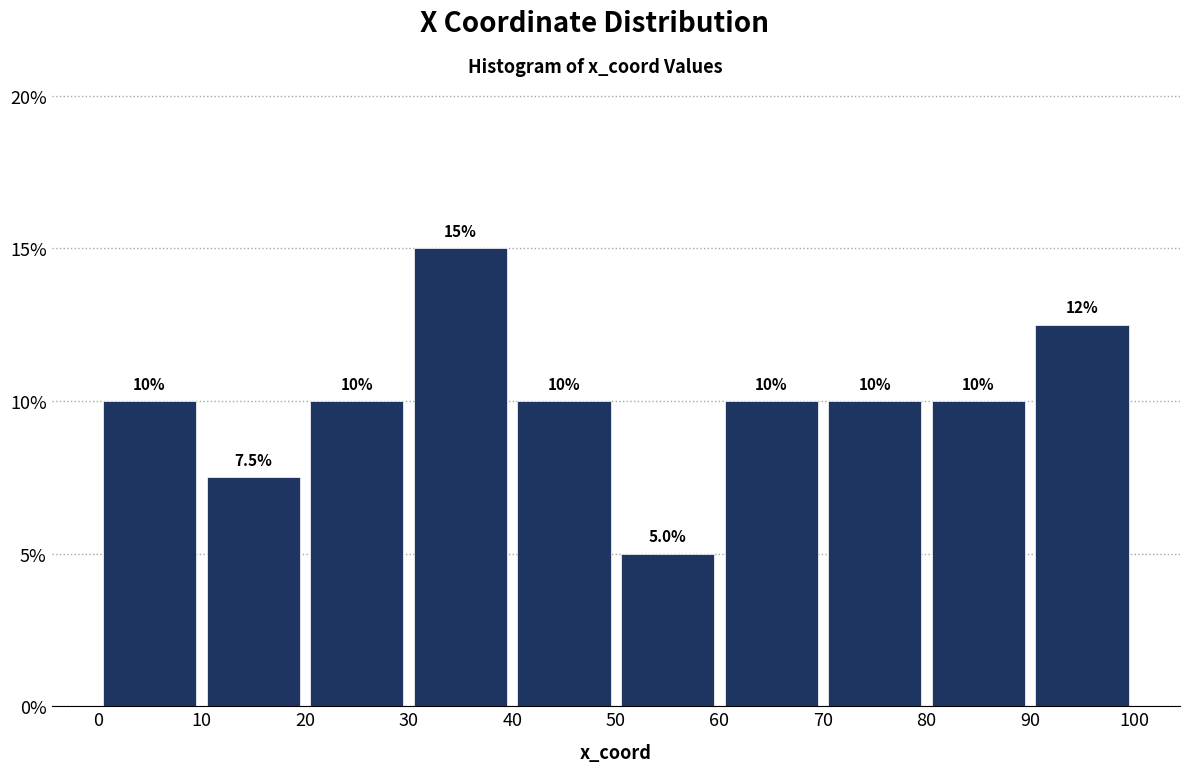

Which range on the x-axis has the tallest bar?

30 to 40